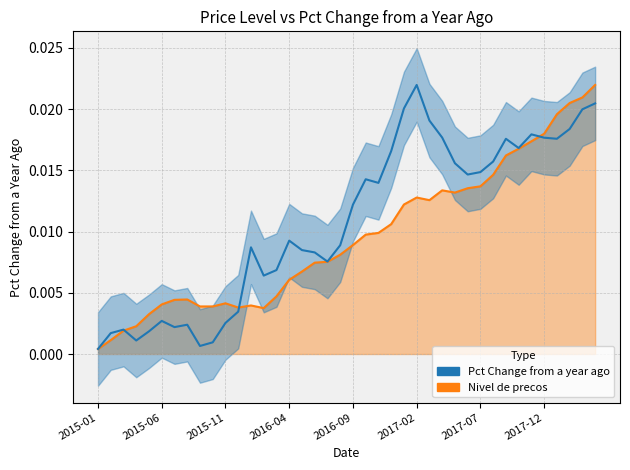

How many interior local valleys (lower than both neighbors) does the data have?

9